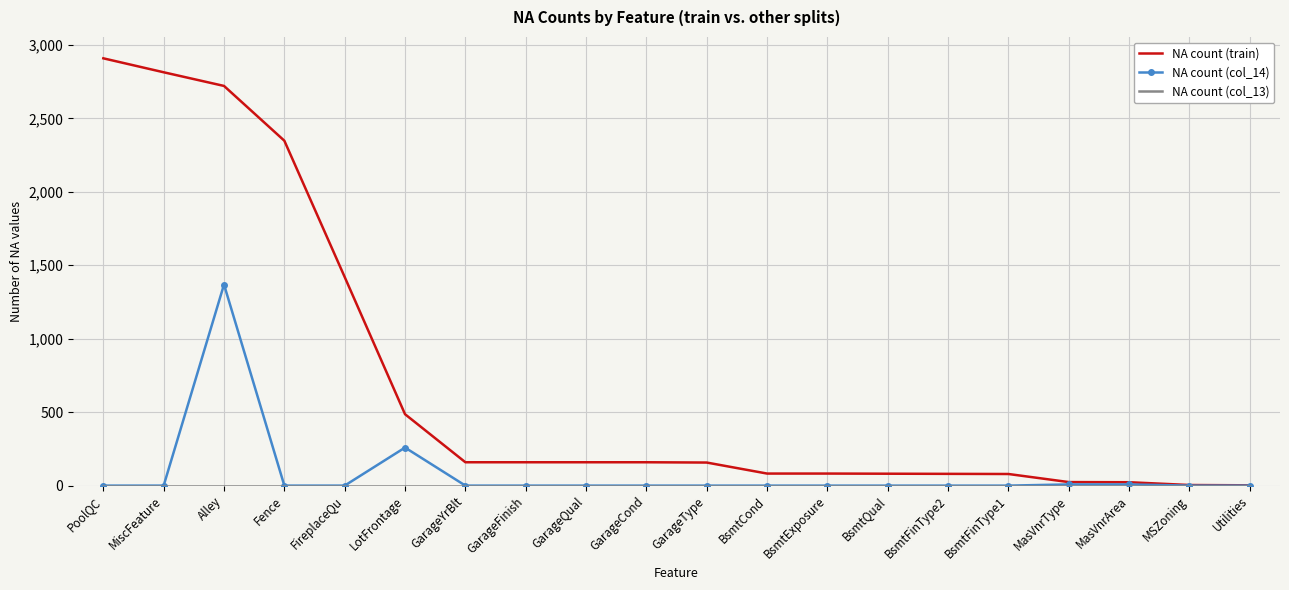

Which series changed the most between LotFrontage and MasVnrArea?

NA count (train)